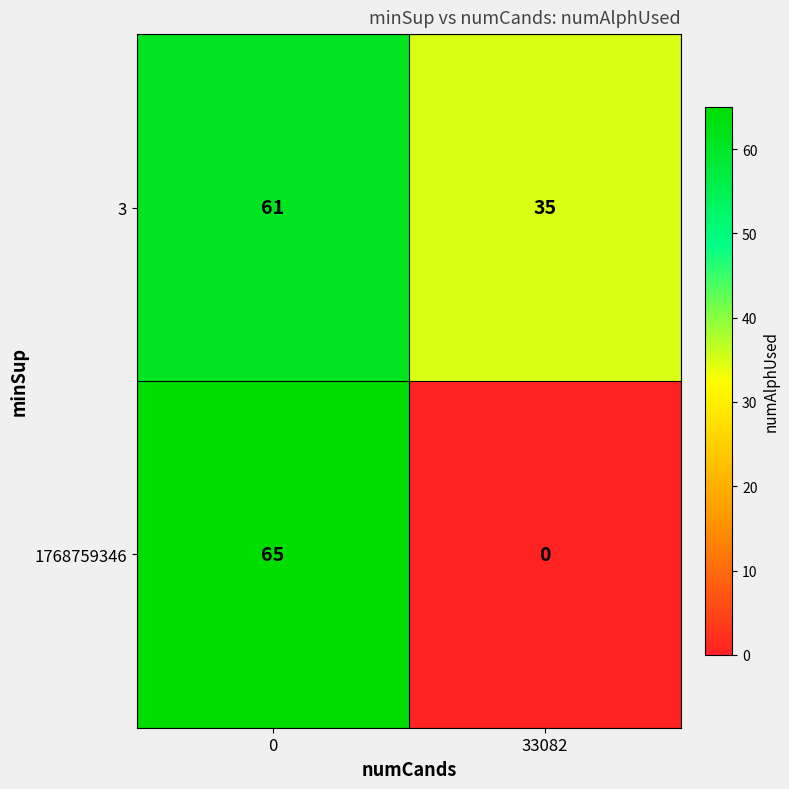

Reading left to right, extract all data points from this chart.

3: 61	35
1768759346: 65	0